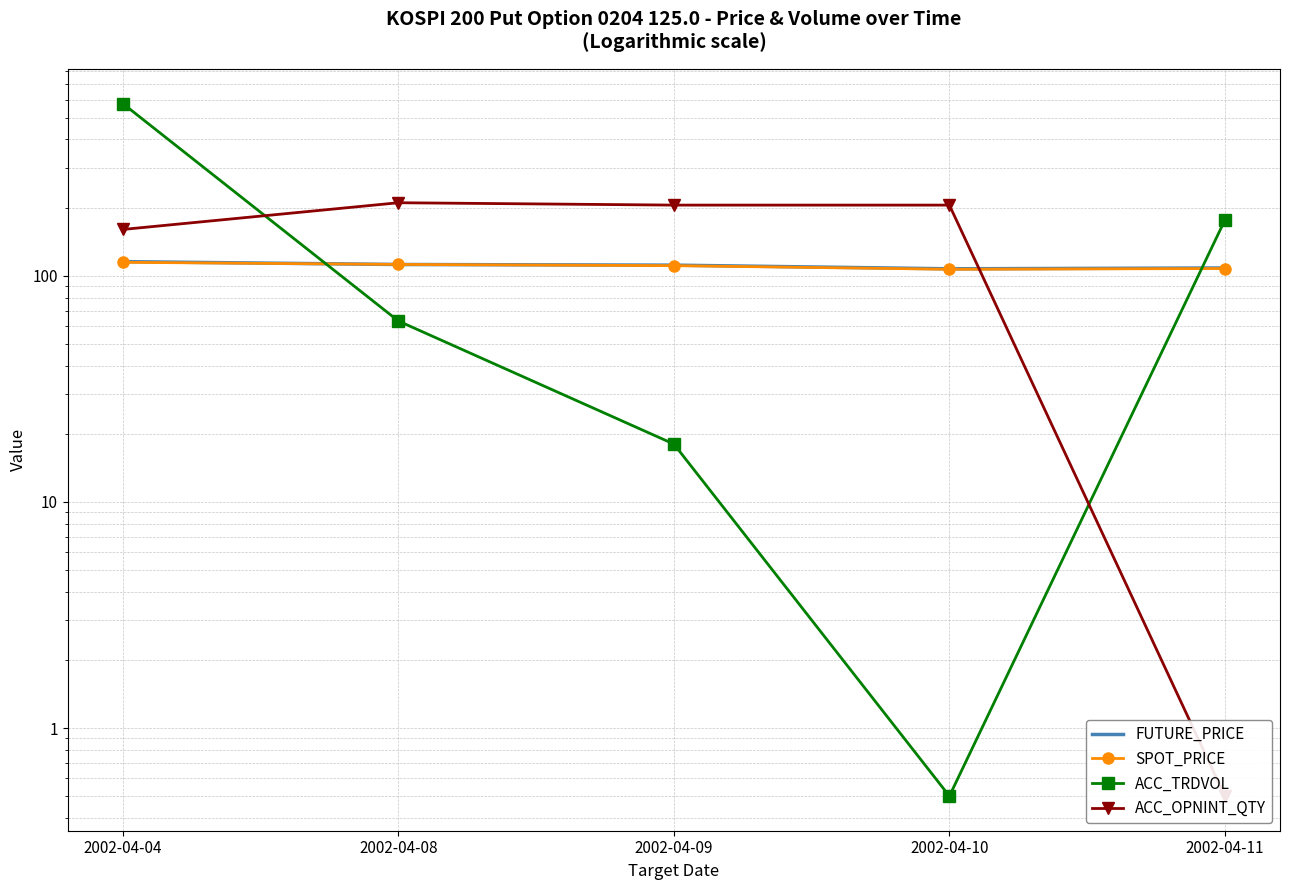

Reading left to right, what are all the values shown in this chart?

FUTURE_PRICE: 2002-04-04=115.3	2002-04-08=112.0	2002-04-09=111.2	2002-04-10=107.2	2002-04-11=108.1
SPOT_PRICE: 2002-04-04=114.5	2002-04-08=112.1	2002-04-09=110.7	2002-04-10=106.7	2002-04-11=107.5
ACC_TRDVOL: 2002-04-04=576.0	2002-04-08=63.0	2002-04-09=18.0	2002-04-10=0.5	2002-04-11=176.0
ACC_OPNINT_QTY: 2002-04-04=160.0	2002-04-08=210.0	2002-04-09=205.0	2002-04-10=205.0	2002-04-11=0.5